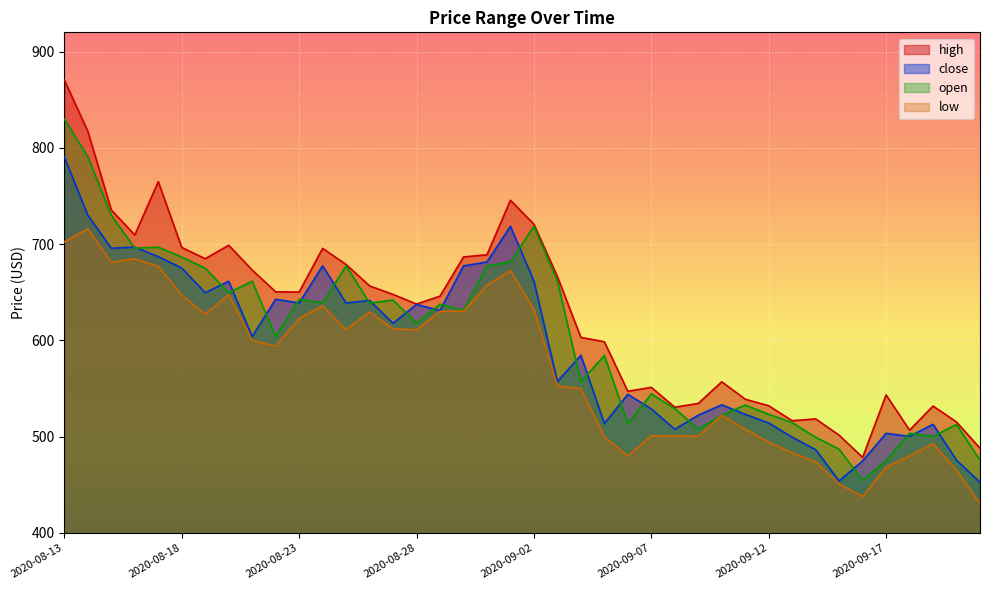

How many data points in high are above 647?

20